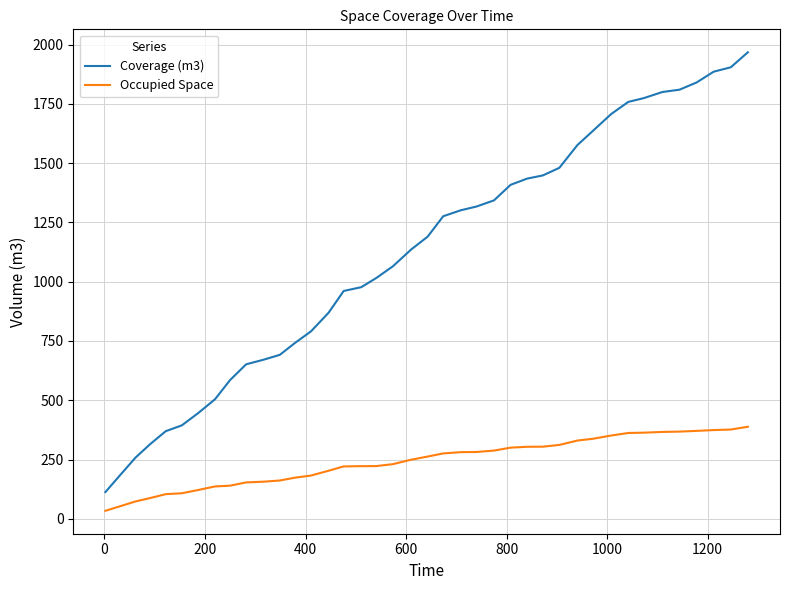

List the series in order of their overall mean, lowest first.

Occupied Space, Coverage (m3)